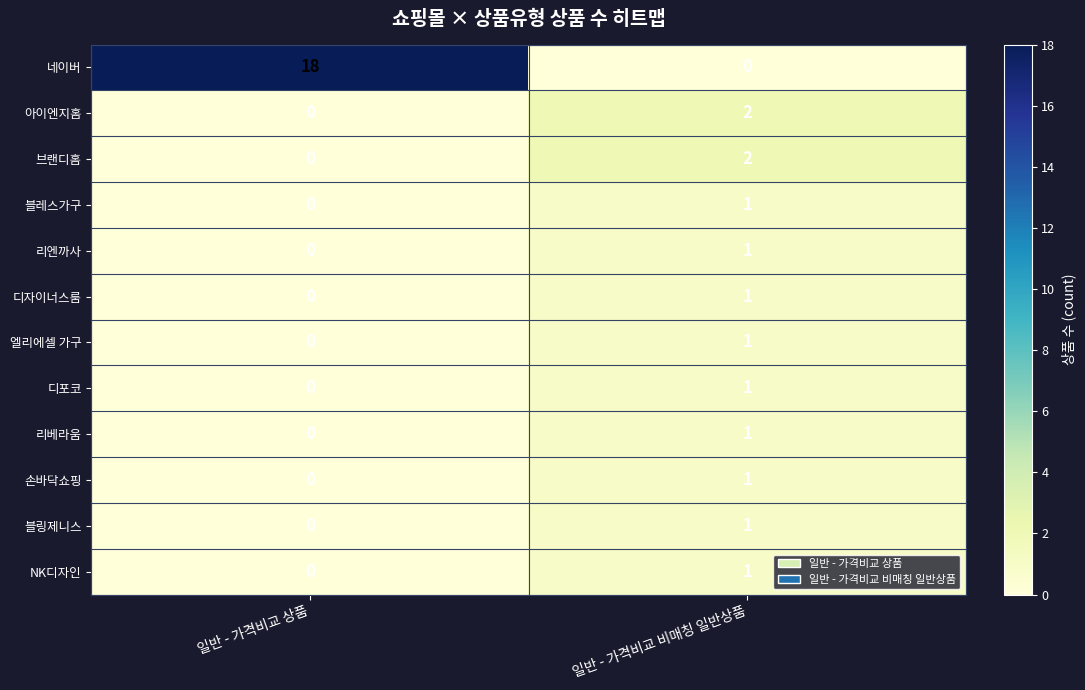

Which series changed the most between 일반 - 가격비교 상품 and 일반 - 가격비교 비매칭 일반상품?

네이버